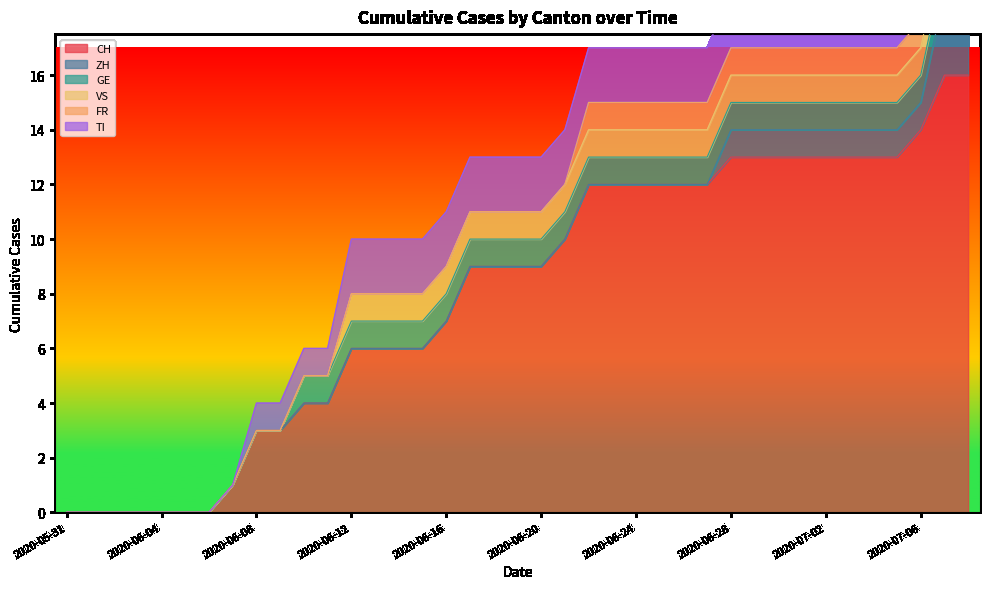

The VS series shows 0 at 2020-07-02. True or false?

False